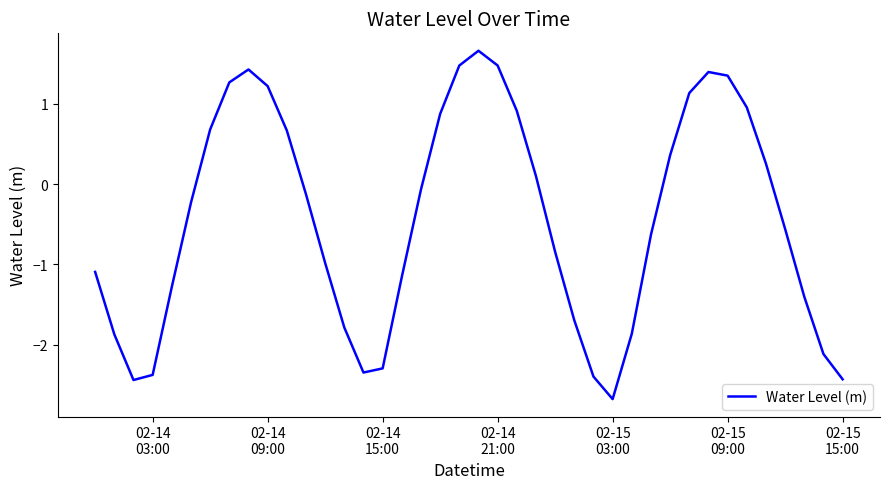

What is the greatest value displayed?

1.7